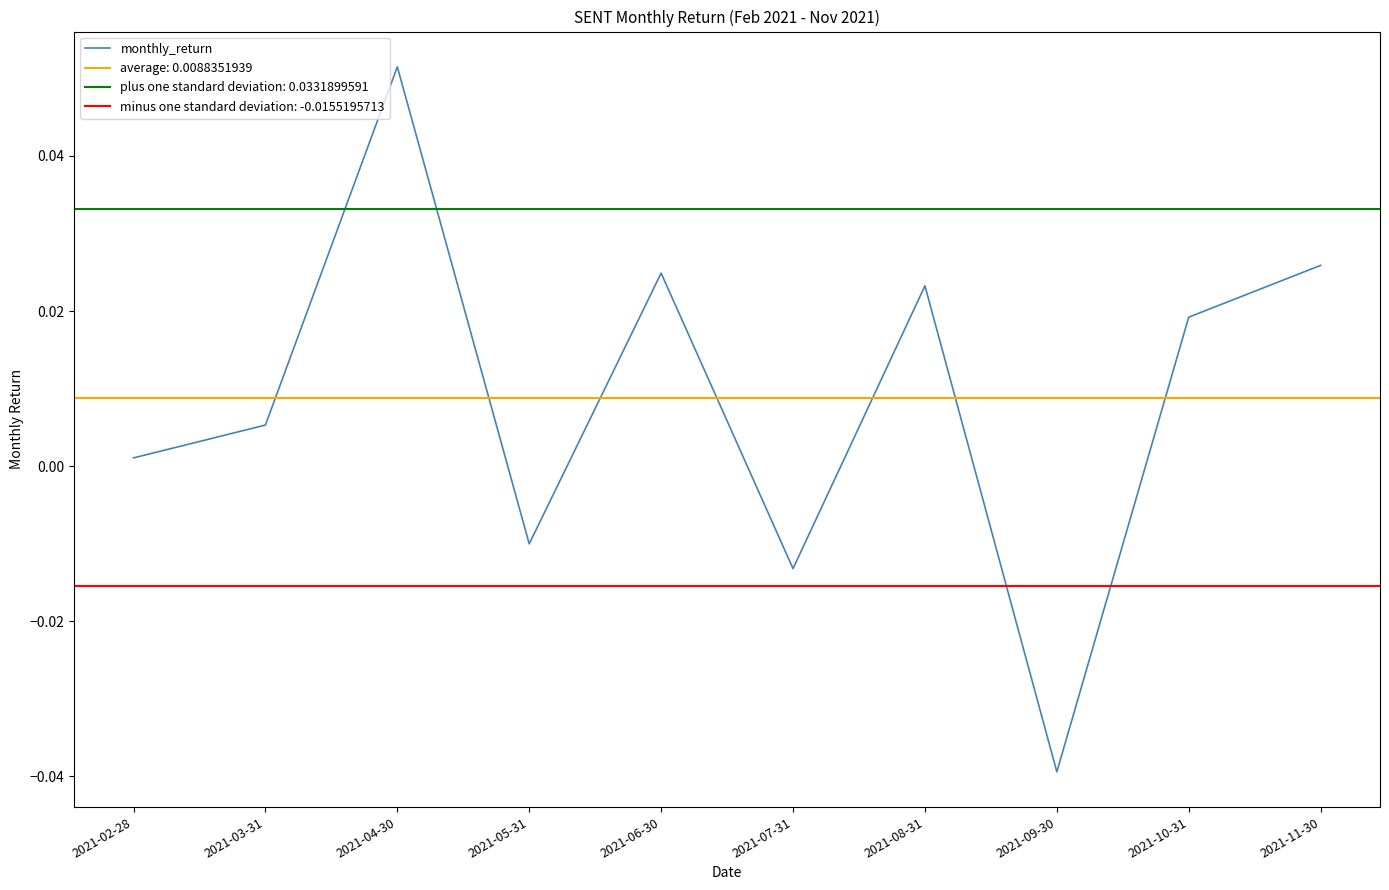

How many values are below 0?

3